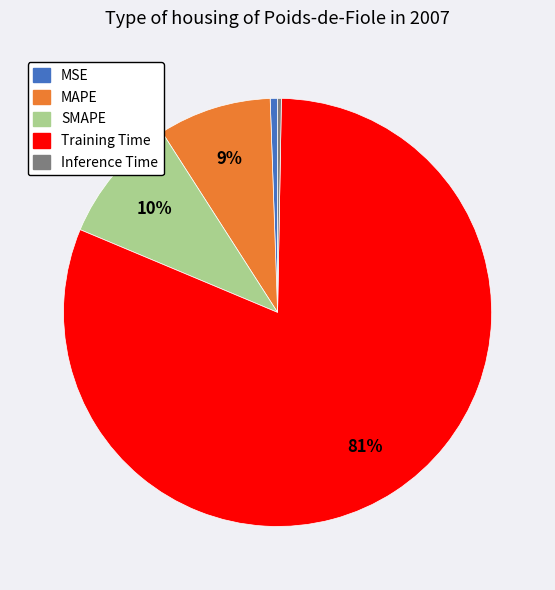

Count the number of slices in the pie.

5